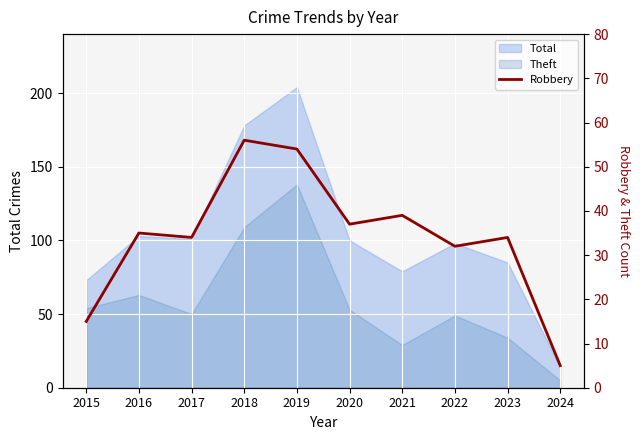

At which category does the chart reach its peak across all series?

2018